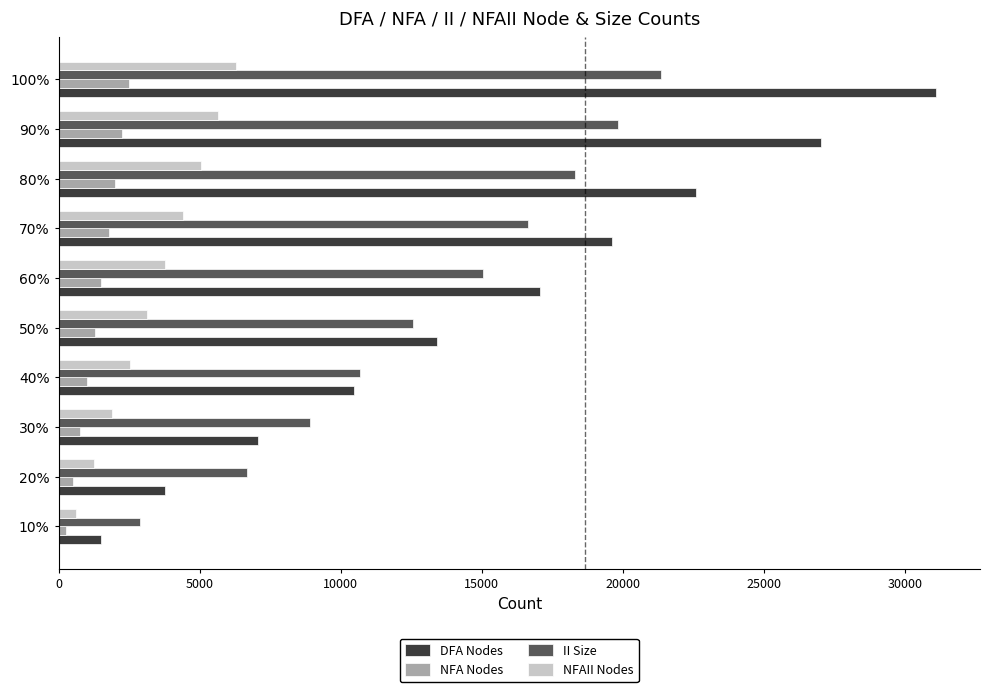

The value of NFAII Nodes at 30% is 1889. True or false?

True